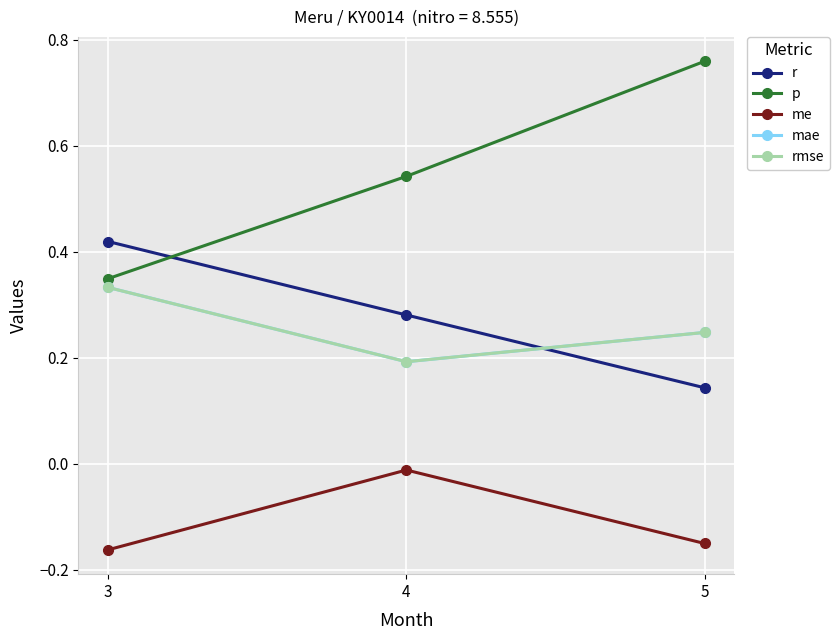

What are all the series names shown in the legend?

r, p, me, mae, rmse